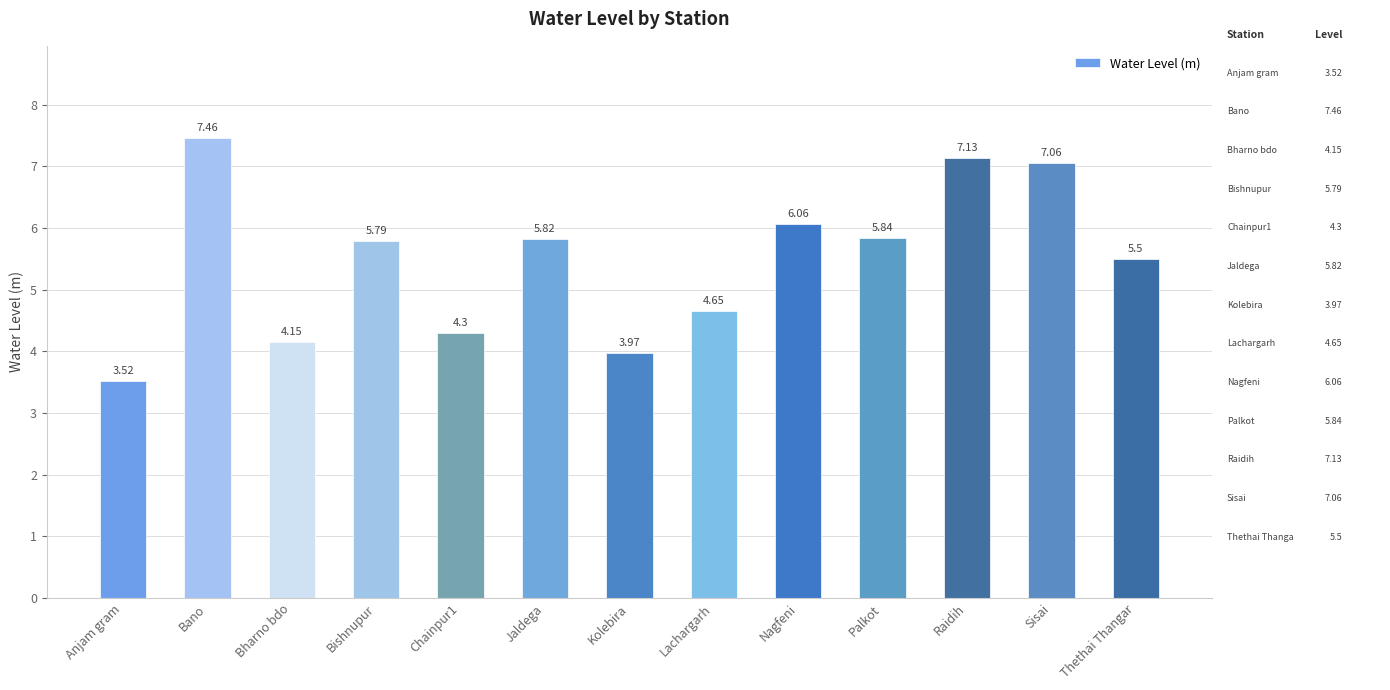

Where does the data first go above 5?

Bano